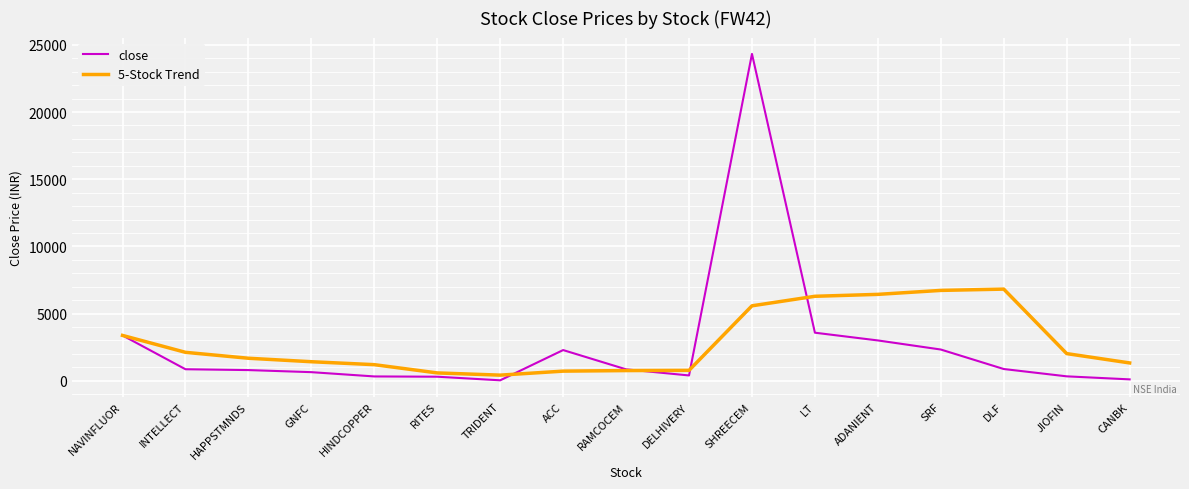

In close, how many points are lower than both neighbors (excluding endpoints)?

2